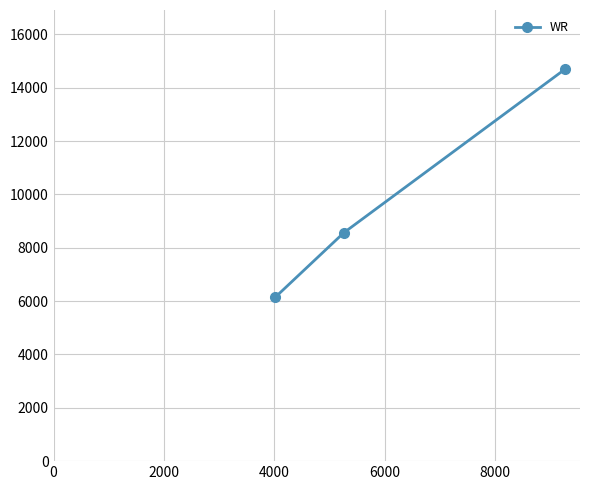

What is the difference between the maximum and minimum values?

8565